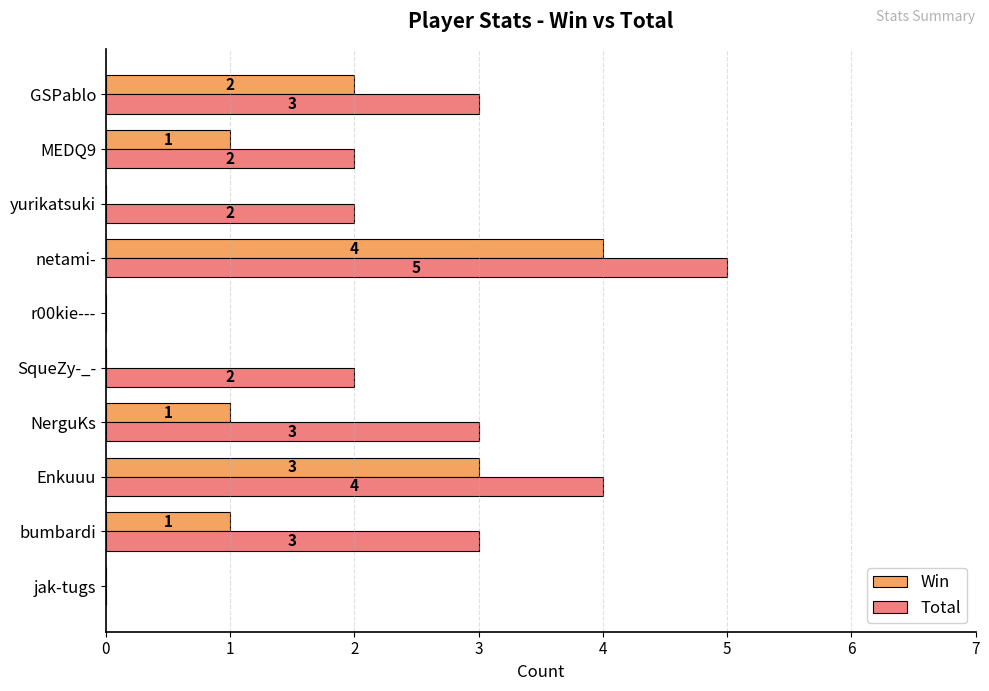

Where is Win nearest to the value 2?

GSPablo